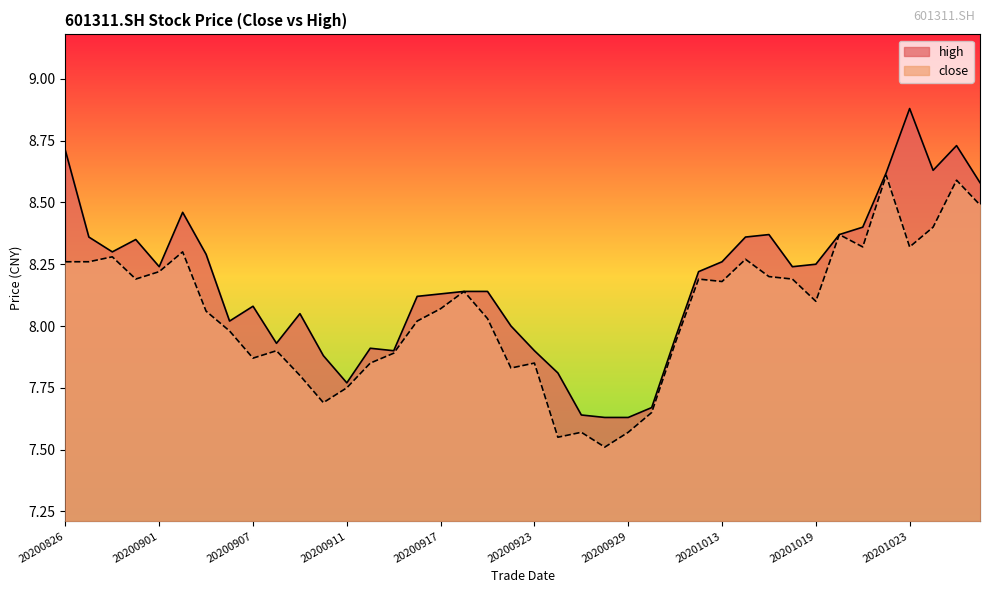

True or false: high and close cross at least once.

False